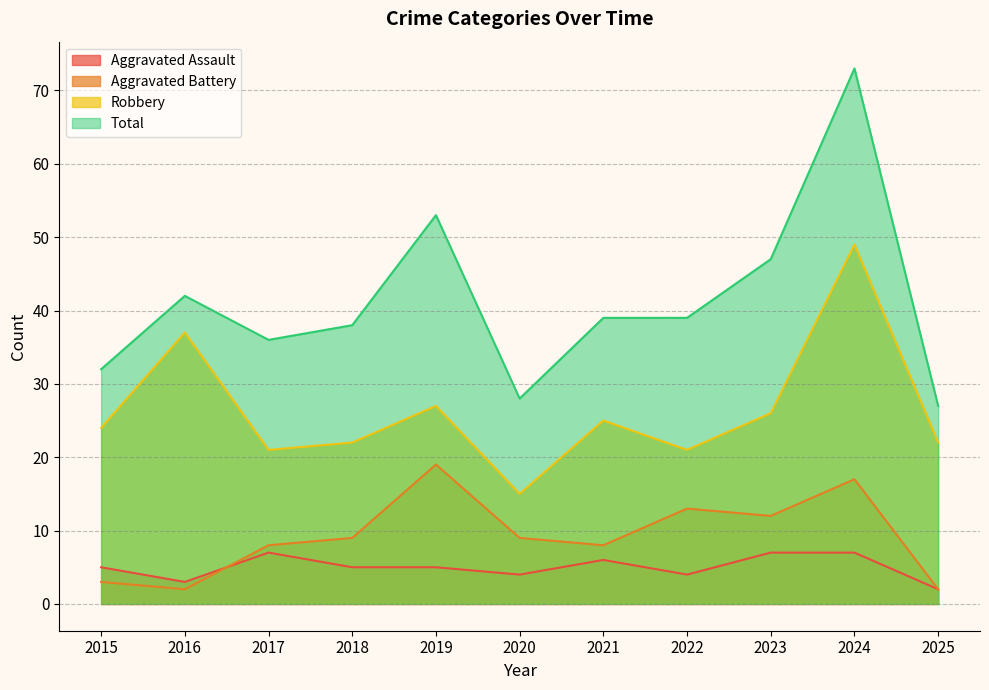

Reading left to right, what are all the values shown in this chart?

Aggravated Assault: 2015=5	2016=3	2017=7	2018=5	2019=5	2020=4	2021=6	2022=4	2023=7	2024=7	2025=2
Aggravated Battery: 2015=3	2016=2	2017=8	2018=9	2019=19	2020=9	2021=8	2022=13	2023=12	2024=17	2025=2
Robbery: 2015=24	2016=37	2017=21	2018=22	2019=27	2020=15	2021=25	2022=21	2023=26	2024=49	2025=22
Total: 2015=32	2016=42	2017=36	2018=38	2019=53	2020=28	2021=39	2022=39	2023=47	2024=73	2025=27